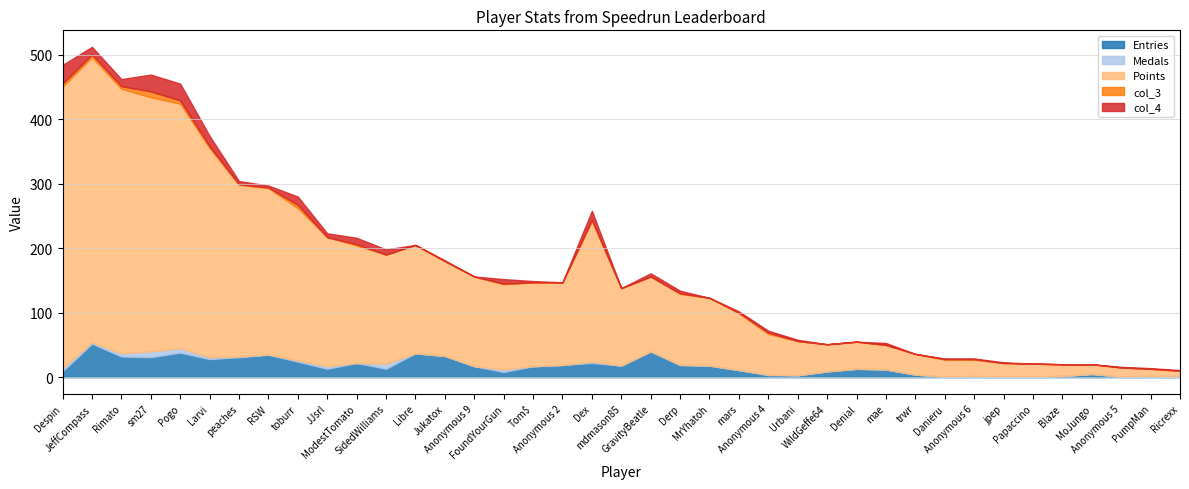

How many series are shown in this chart?

5